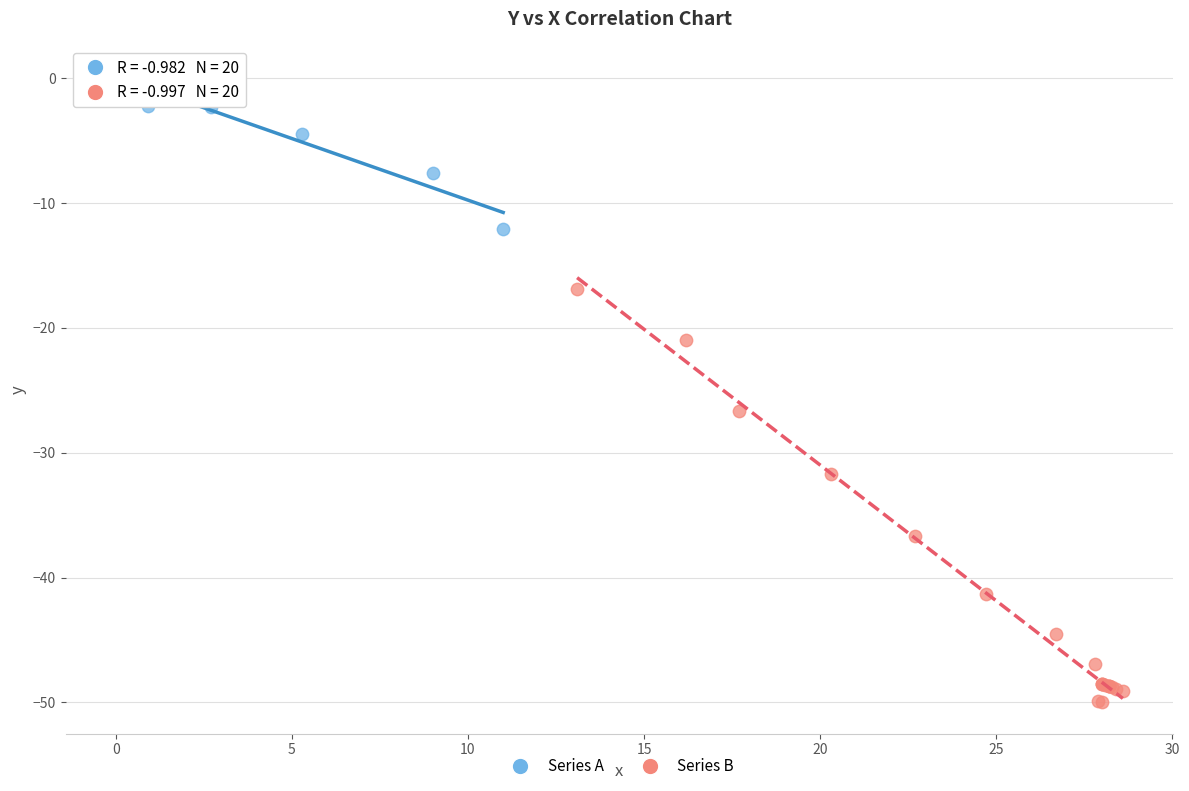

Which series reaches the maximum Y coordinate?

Series A